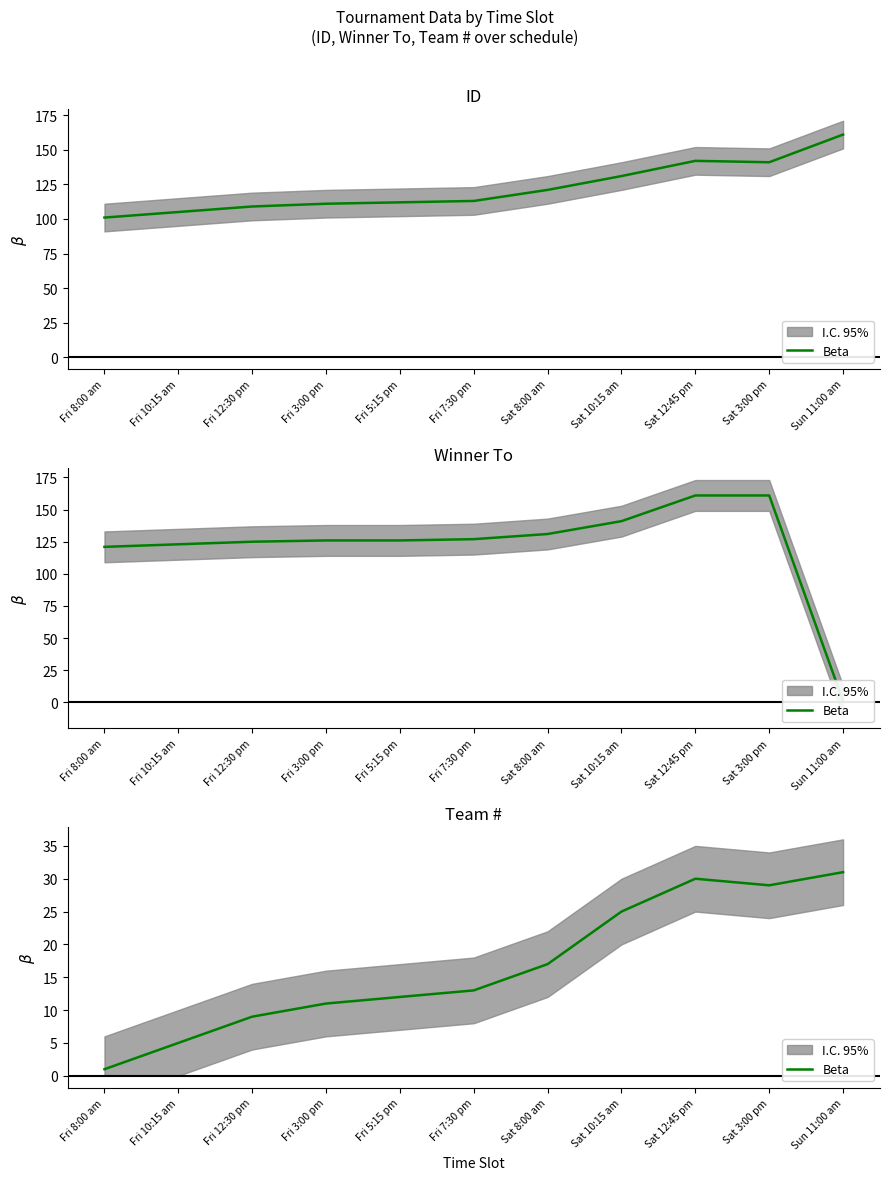

What is the sum of the values at Sun 11:00 am and Sat 8:00 am?

48